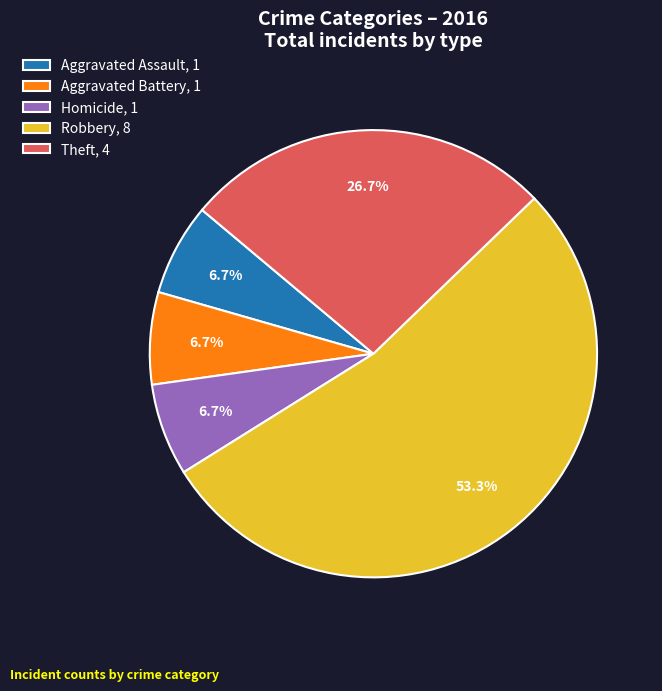

Is Robbery, 8 the majority of the pie?

Yes